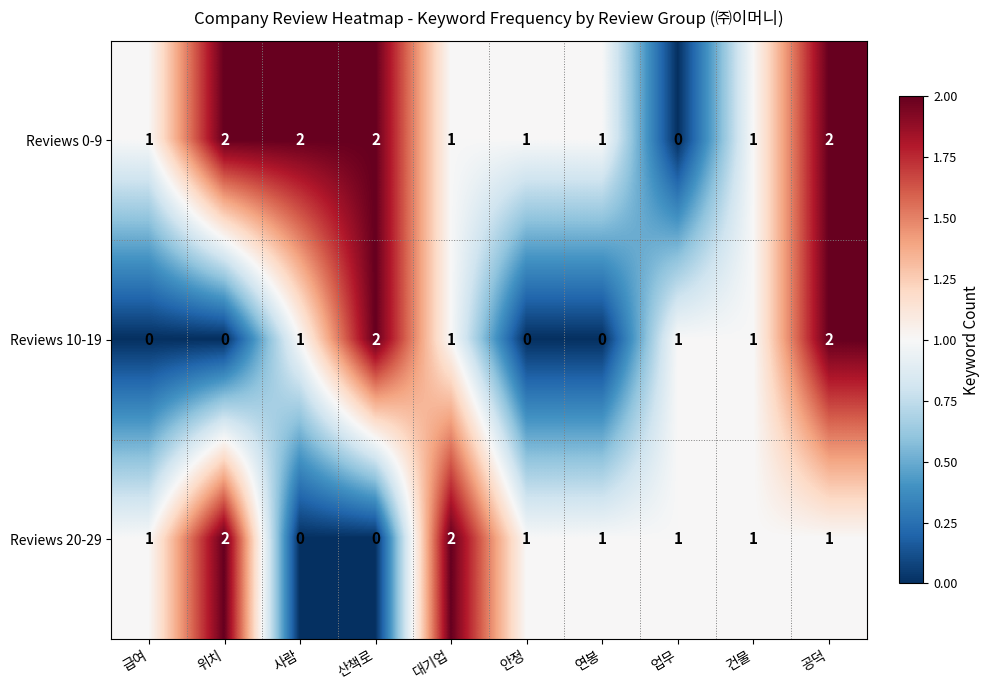

What is the sum of all Reviews 20-29 values?

10